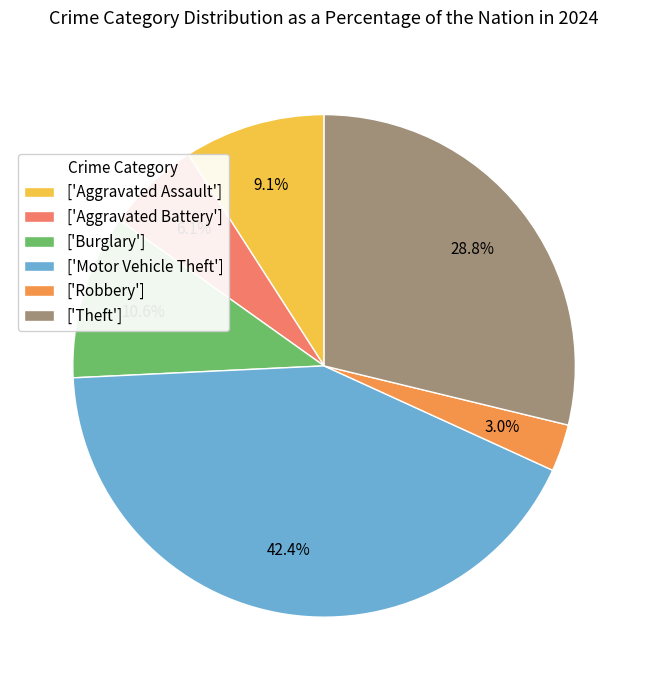

Which category has the biggest portion of the pie?

['Motor Vehicle Theft']